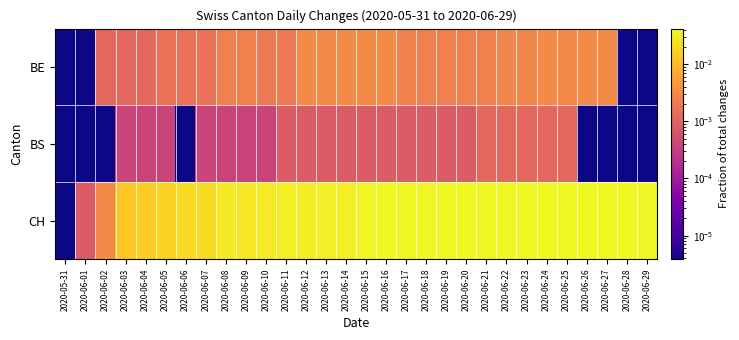

Rank the series by their maximum value, from highest to lowest.

CH, BE, BS